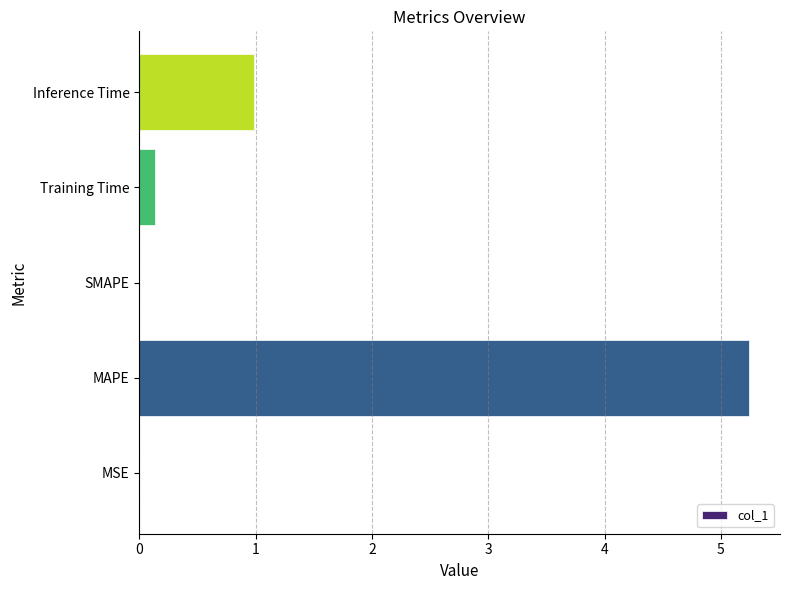

What is the sum of all values?

6.4